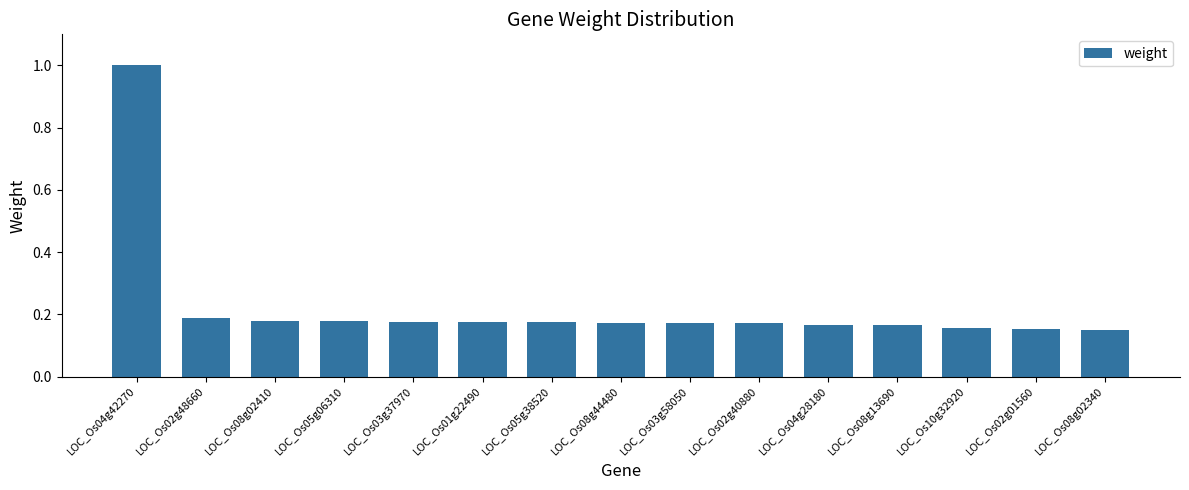

What position from the left is LOC_Os05g06310?

4